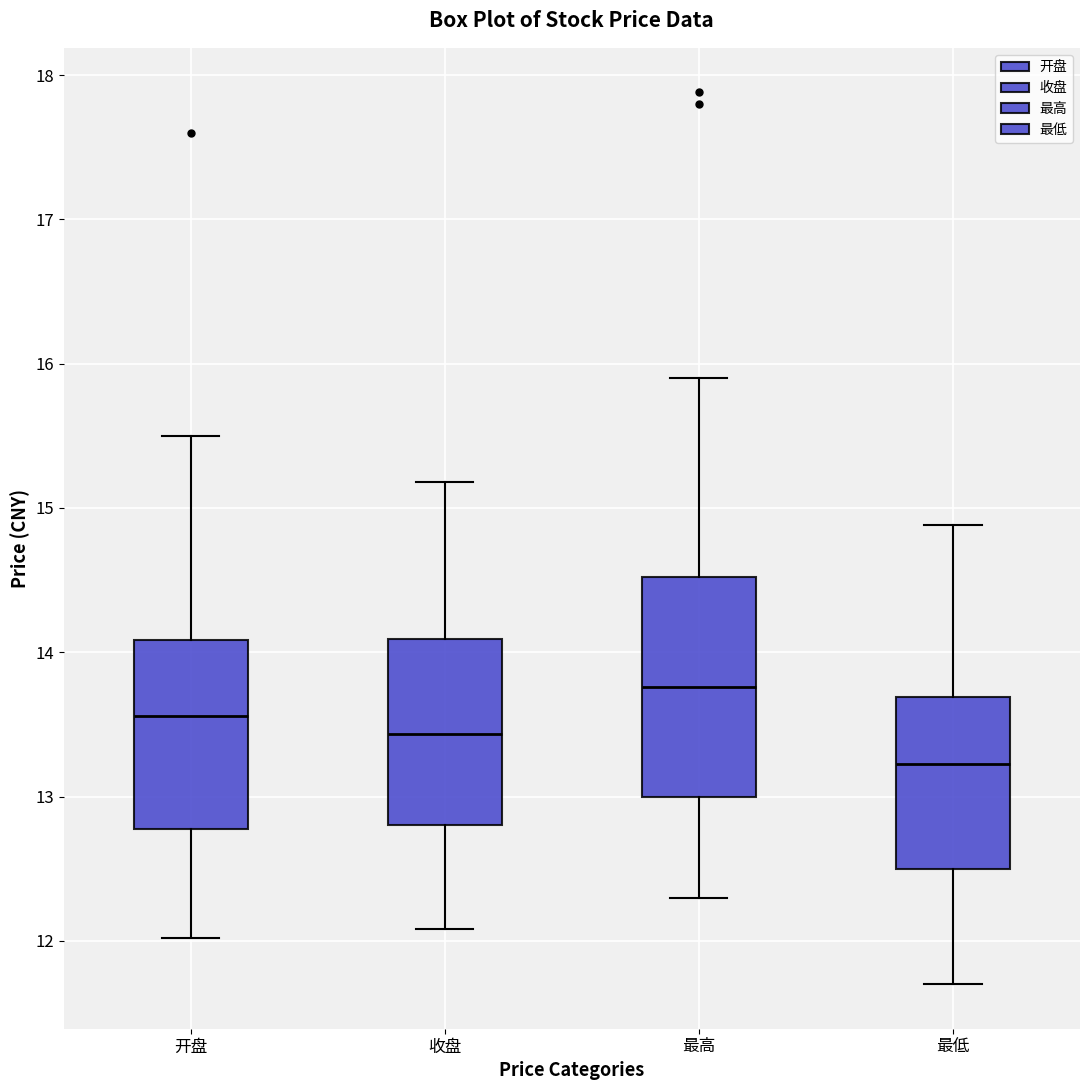

Which box's median line is the highest?

最高